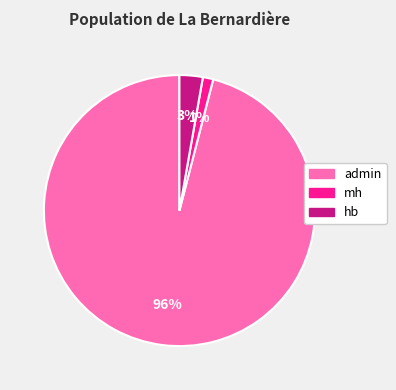

To the nearest percent, what is the difference between the largest and smallest slice percentages?

95%